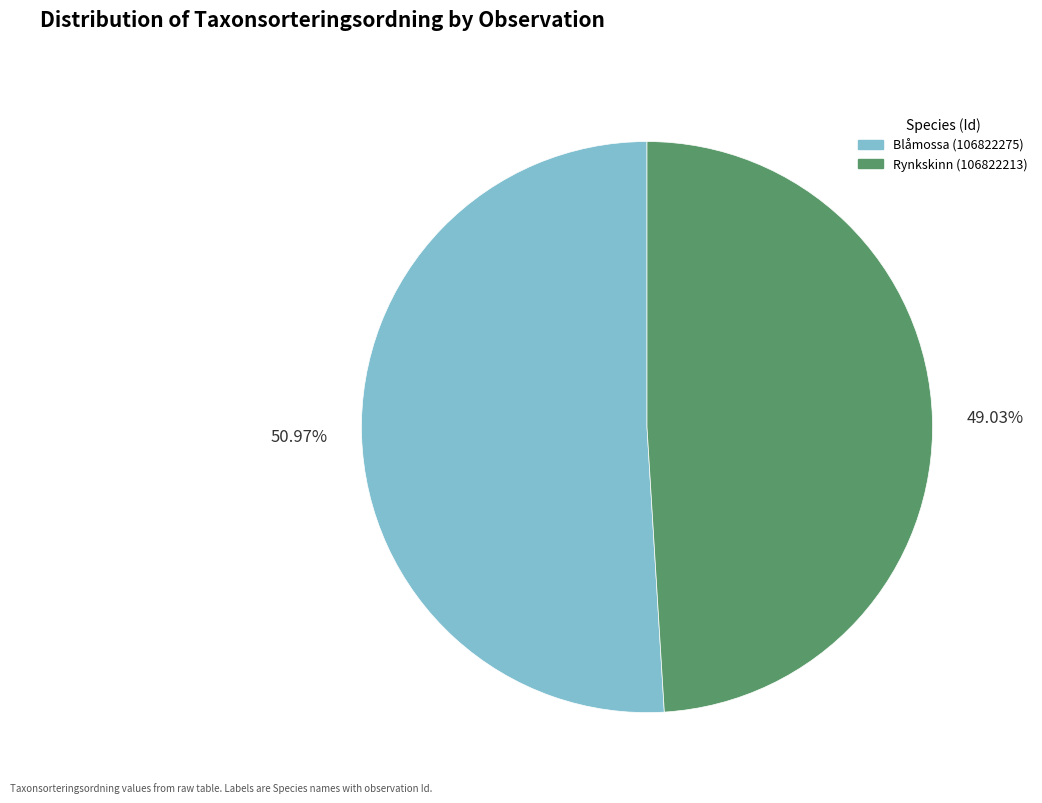

Rank the categories by value from highest to lowest.

50.97%, 49.03%